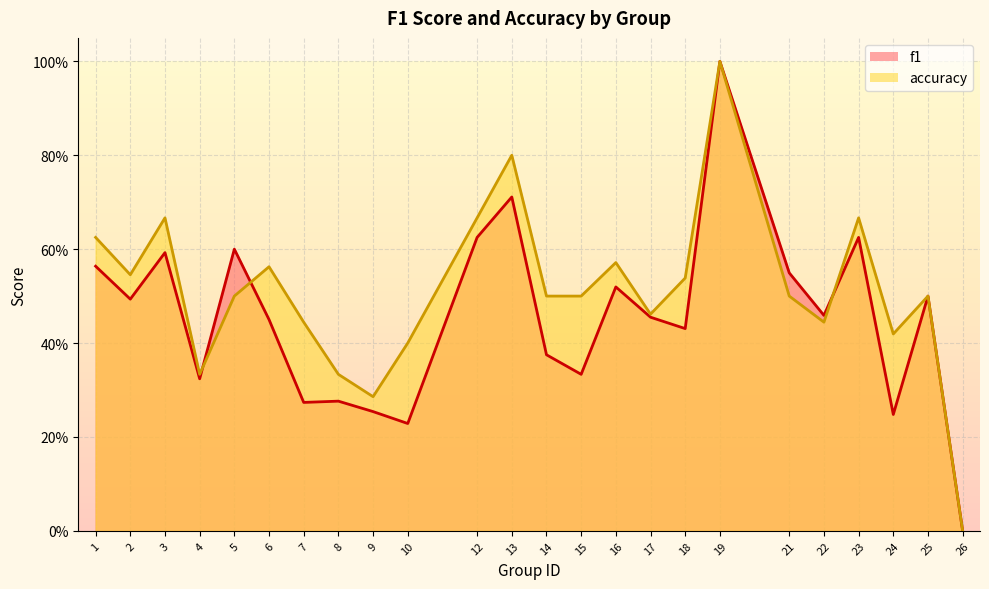

How many lines are shown in the chart?

2